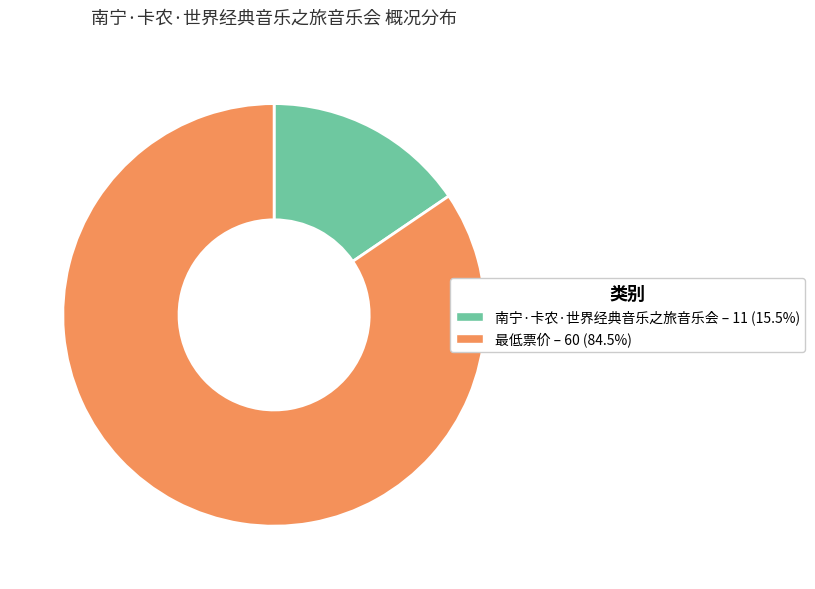

Which has a higher value, 南宁·卡农·世界经典音乐之旅音乐会 or 最低票价?

最低票价